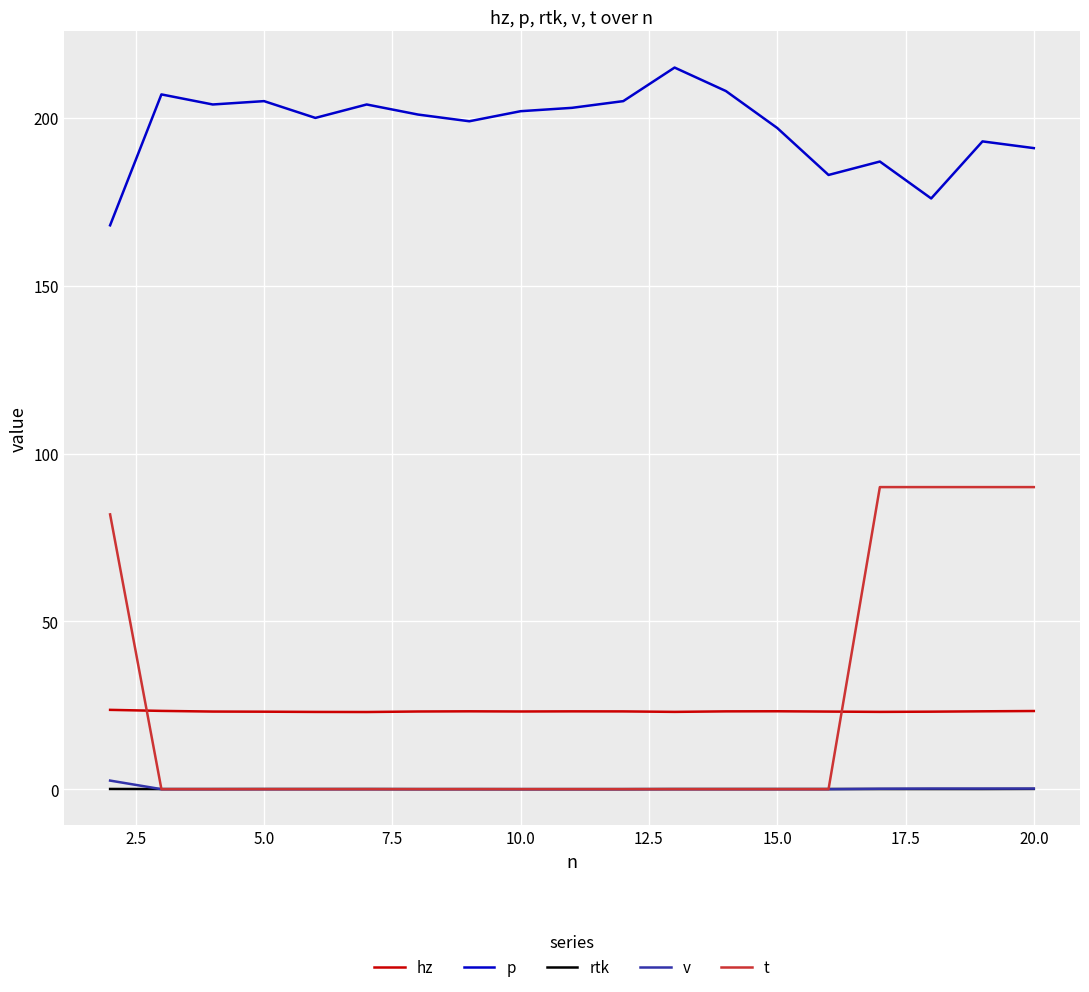

True or false: v and hz cross at least once.

False